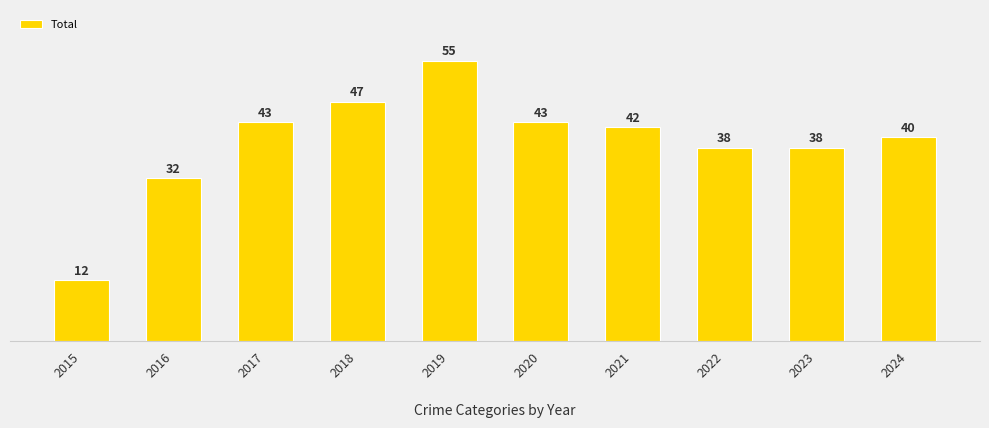

Where is the data nearest to the value 33?

2016